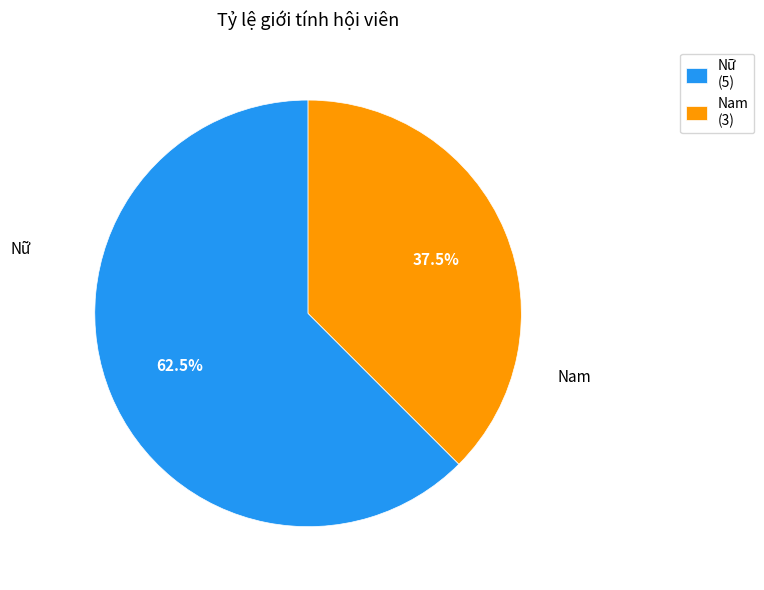

Which slice is the largest?

Nữ